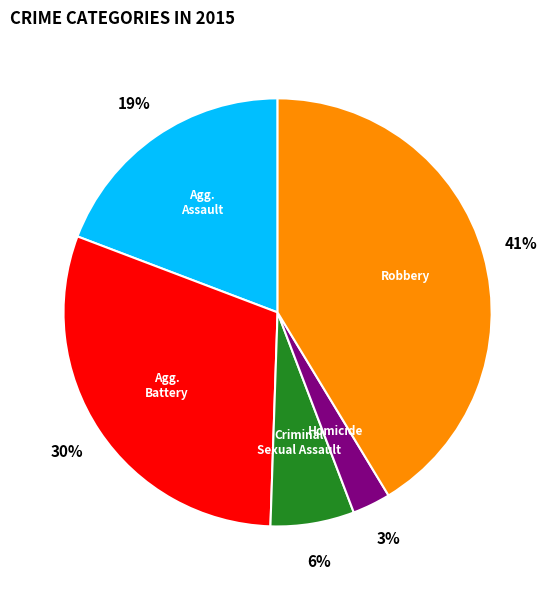

Is there a majority slice in this chart?

No